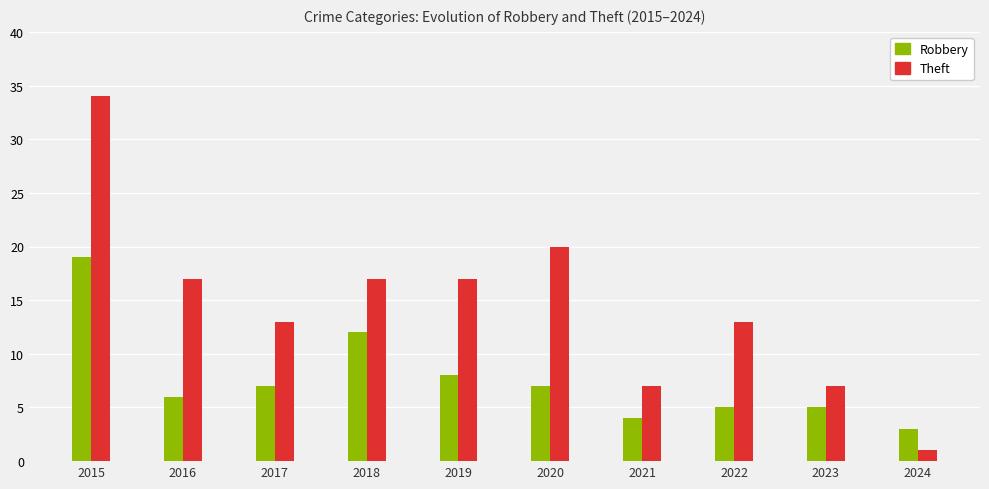

Reading right to left, what are all the values shown in this chart?

Robbery: 2024=3	2023=5	2022=5	2021=4	2020=7	2019=8	2018=12	2017=7	2016=6	2015=19
Theft: 2024=1	2023=7	2022=13	2021=7	2020=20	2019=17	2018=17	2017=13	2016=17	2015=34